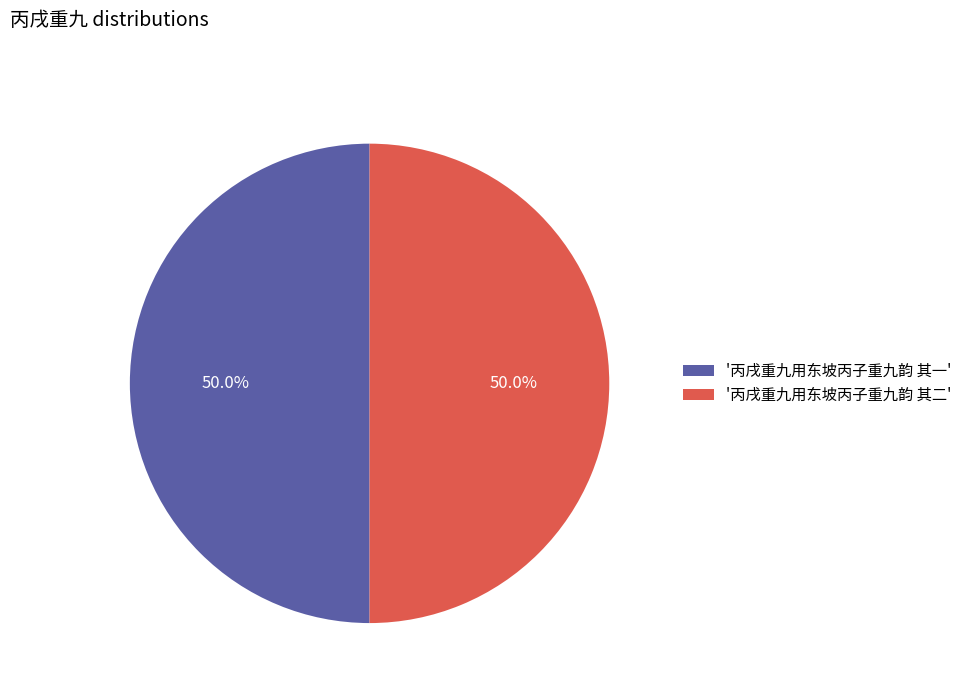

What is the ratio of the value at '丙戌重九用东坡丙子重九韵 其一' to the value at '丙戌重九用东坡丙子重九韵 其二'?

1.0